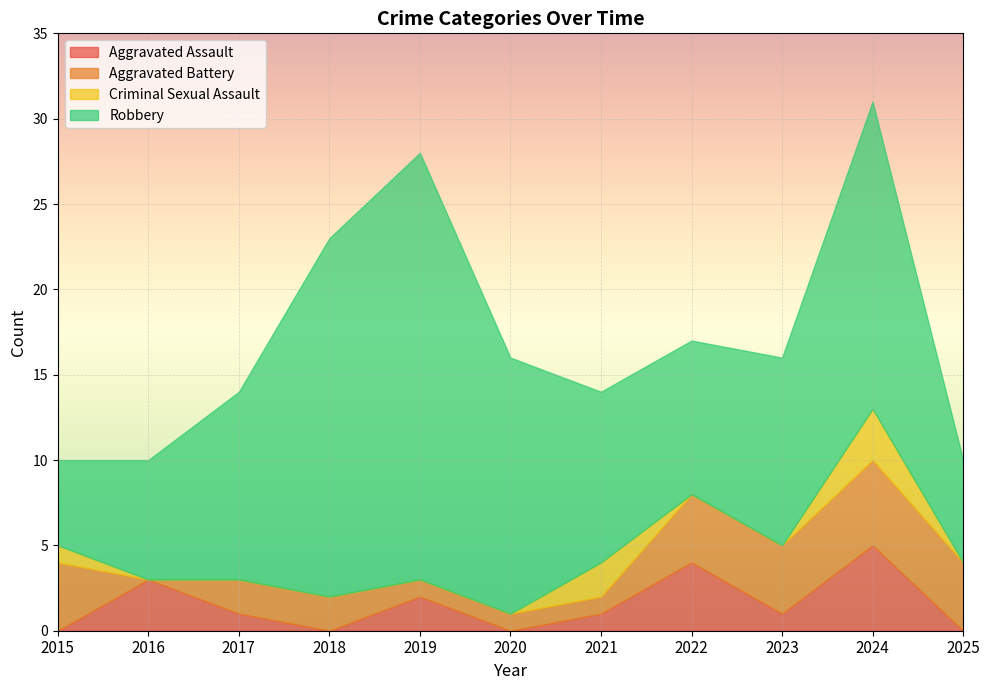

Reading left to right, extract all data points from this chart.

Aggravated Assault: 0	3	1	0	2	0	1	4	1	5	0
Aggravated Battery: 4	0	2	2	1	1	1	4	4	5	4
Criminal Sexual Assault: 1	0	0	0	0	0	2	0	0	3	0
Robbery: 5	7	11	21	25	15	10	9	11	18	6
Total: 10	10	14	23	28	16	14	17	16	31	10